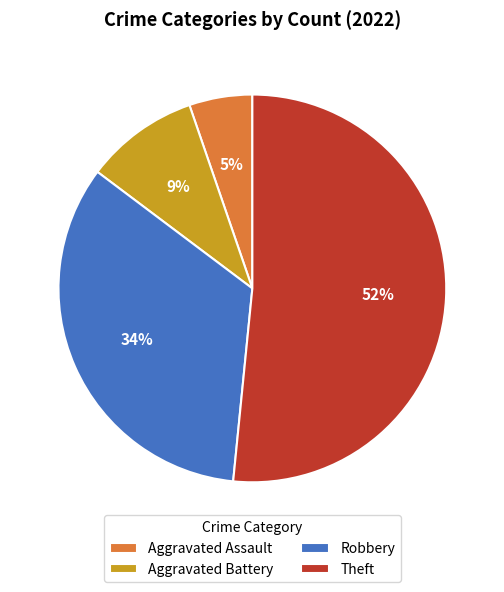

Does Theft represent more than half of the total?

Yes